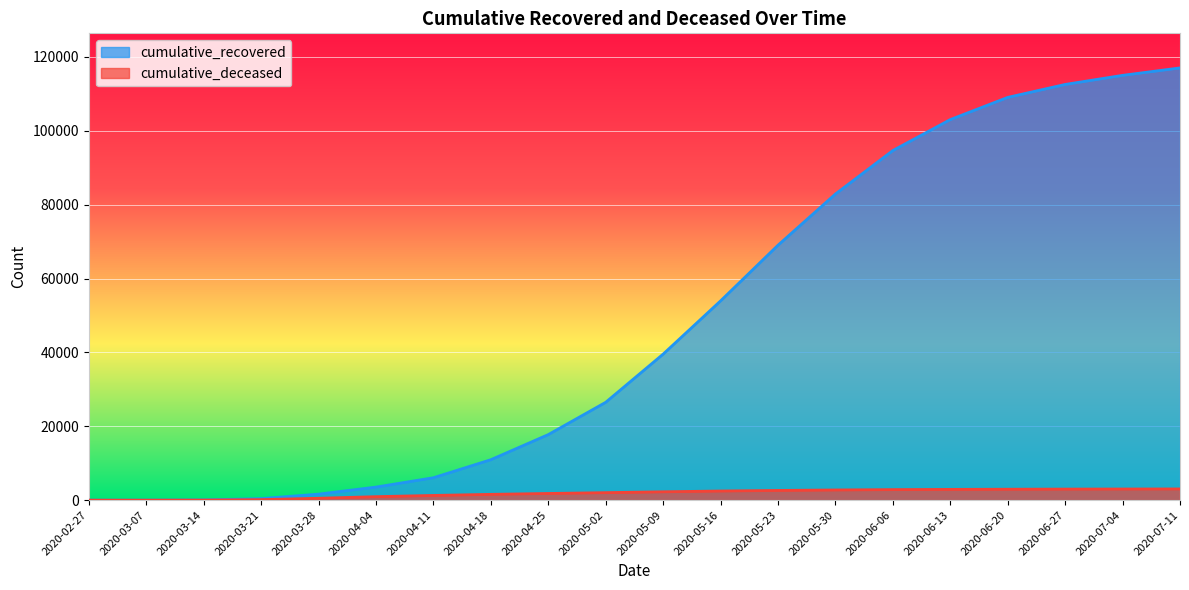

At which label does cumulative_recovered first exceed 39533?

2020-05-16